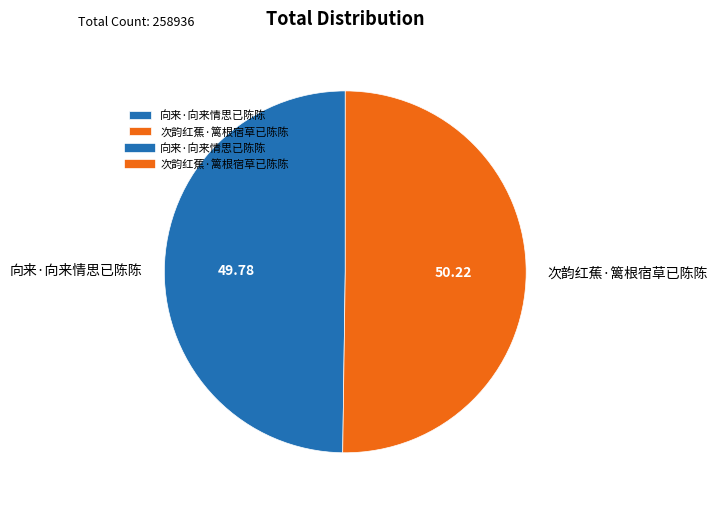

Do 向来·向来情思已陈陈 and 次韵红蕉·篱根宿草已陈陈 together represent more than half of the pie?

Yes